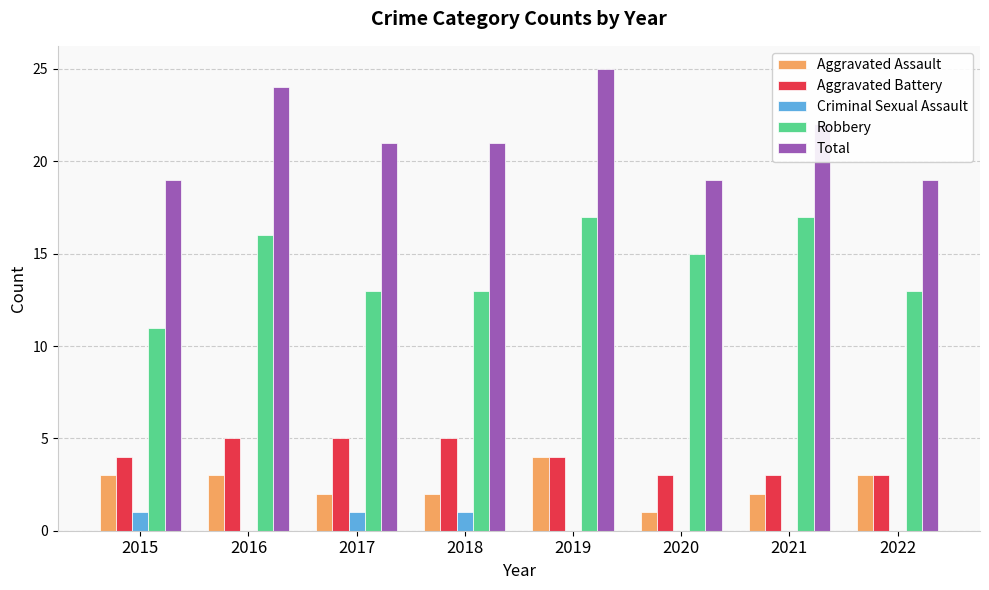

What is the maximum value for Aggravated Assault?

4